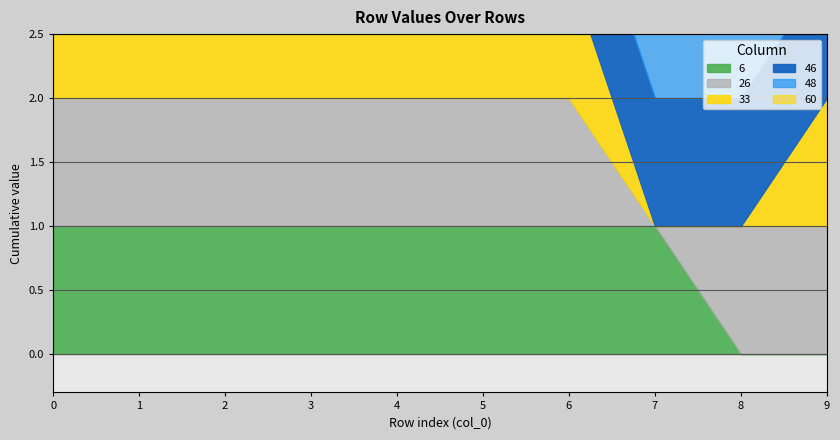

What is the maximum value for 6?

1